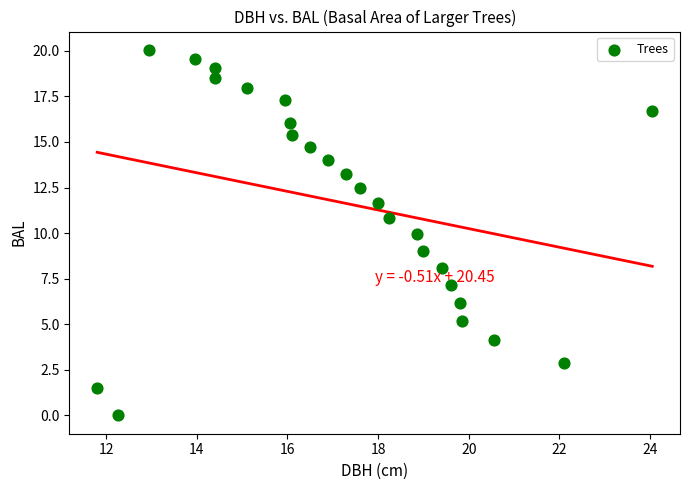

What is the range of X values (max minus min)?

12.2